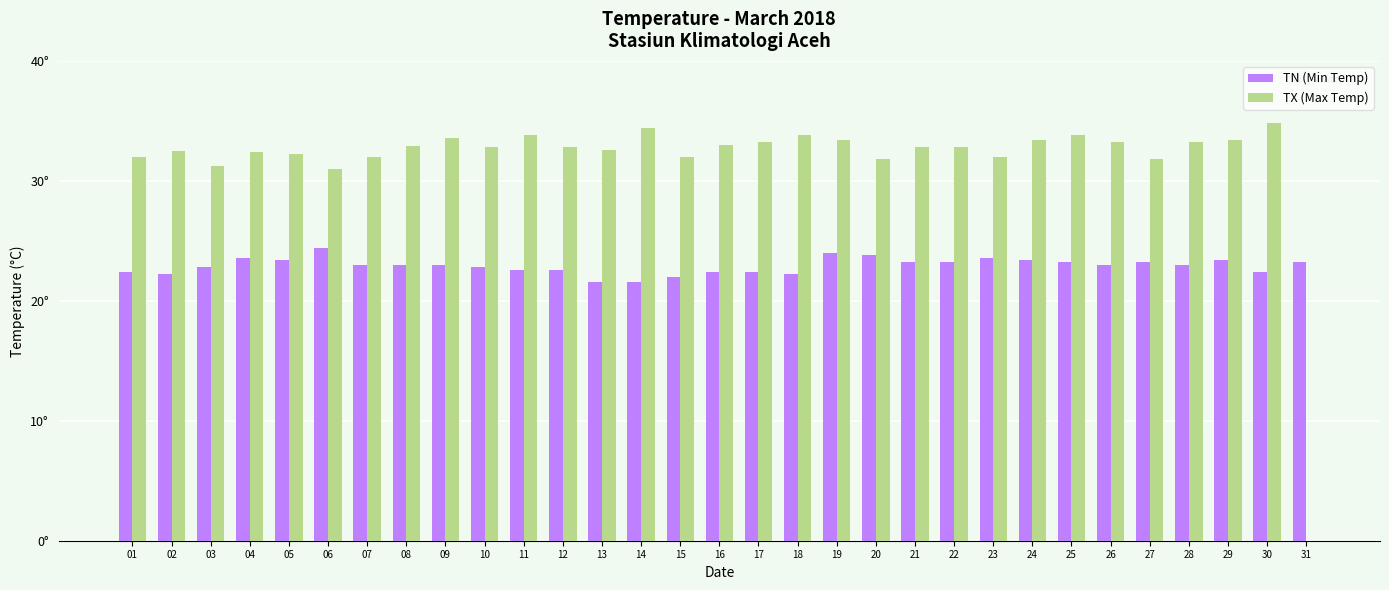

What are all the series names shown in the legend?

TN (Min Temp), TX (Max Temp)